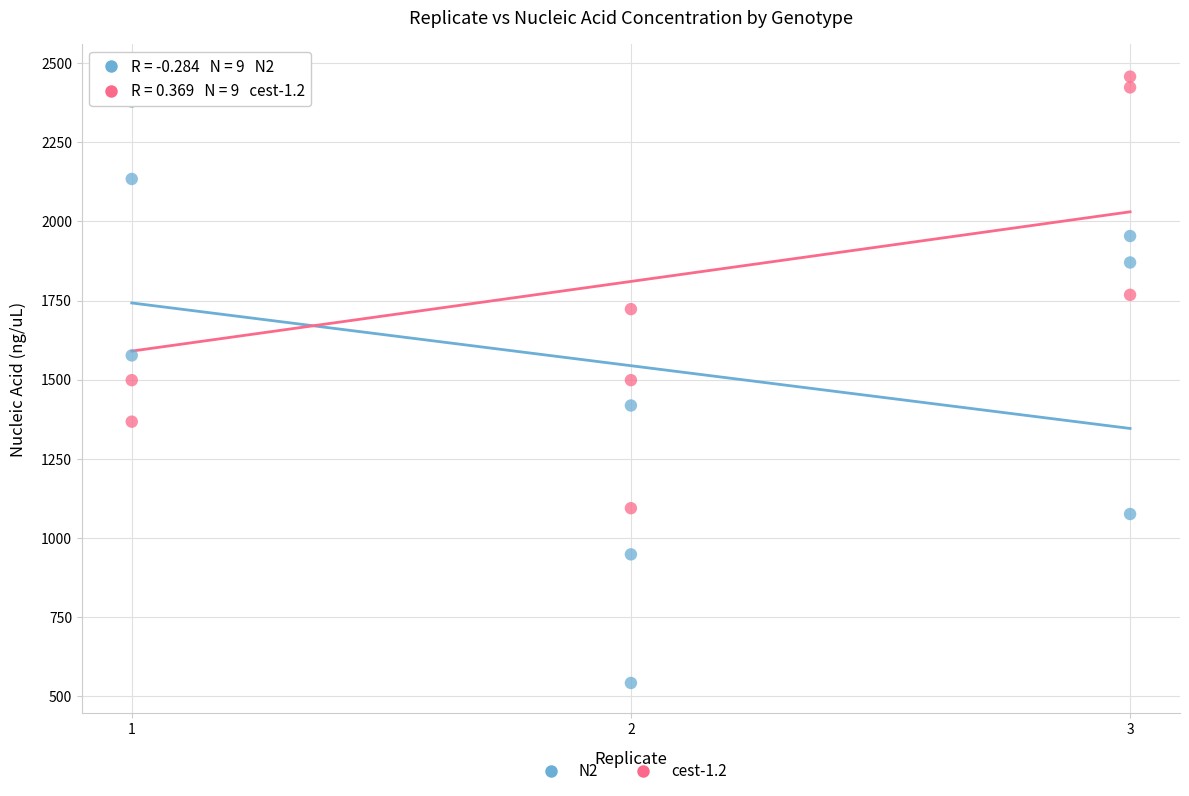

Across all data points, what is the range of X values (max minus min)?

2.0